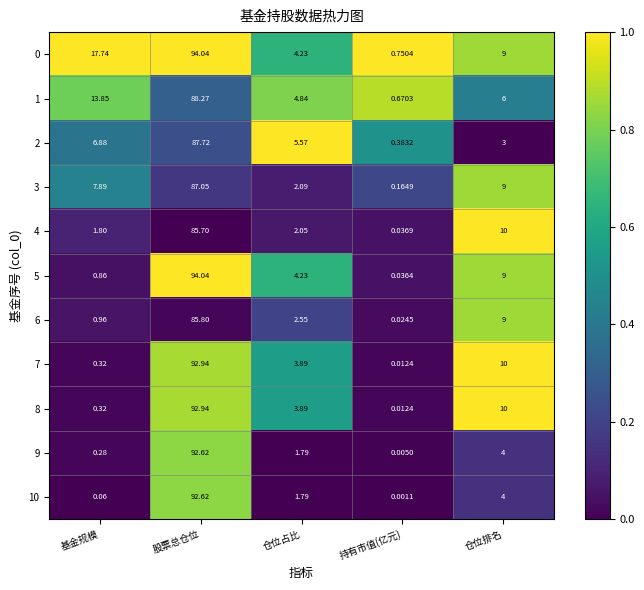

At which category is the sum across all series the highest?

股票总仓位